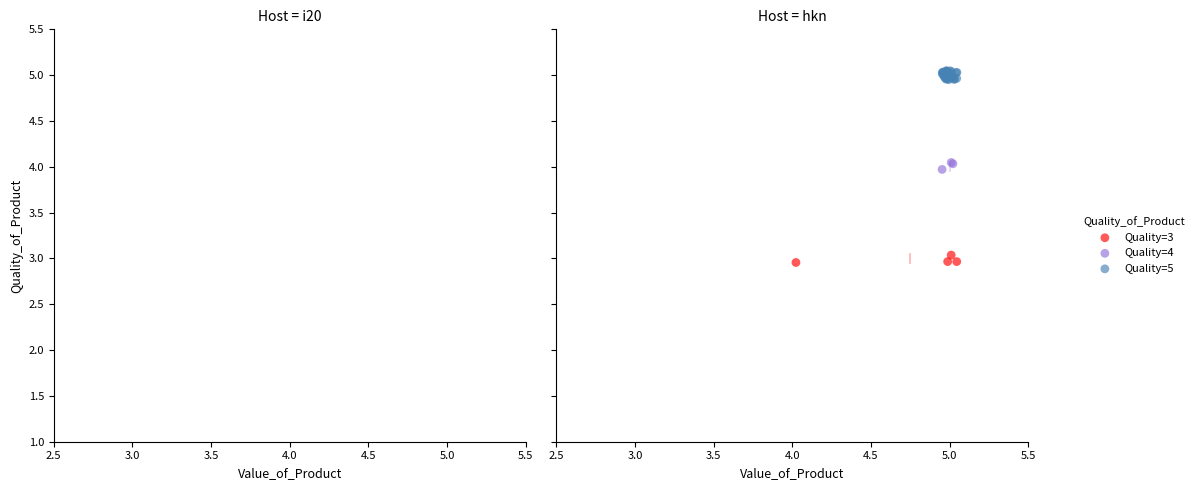

Which series reaches the minimum Y coordinate?

Quality=3